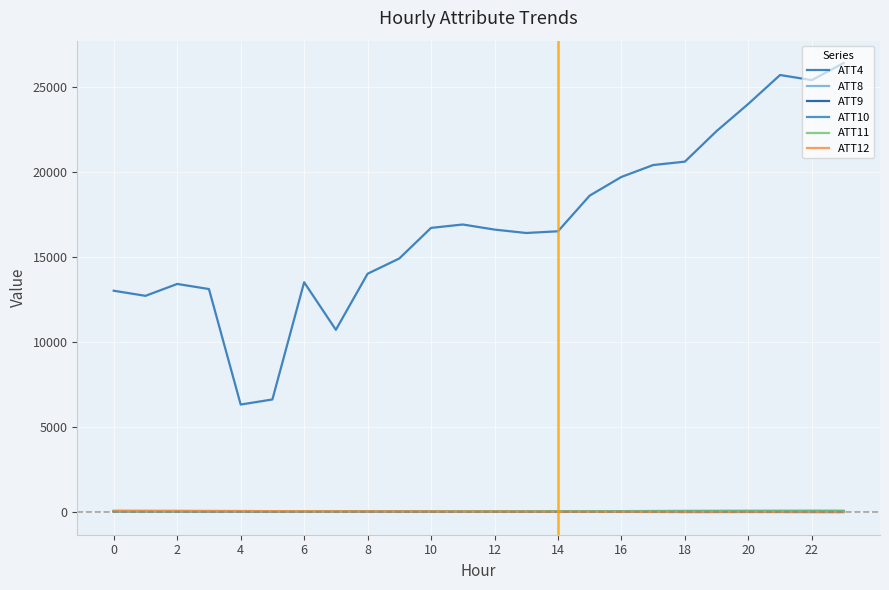

Which series has the widest spread of values?

ATT4